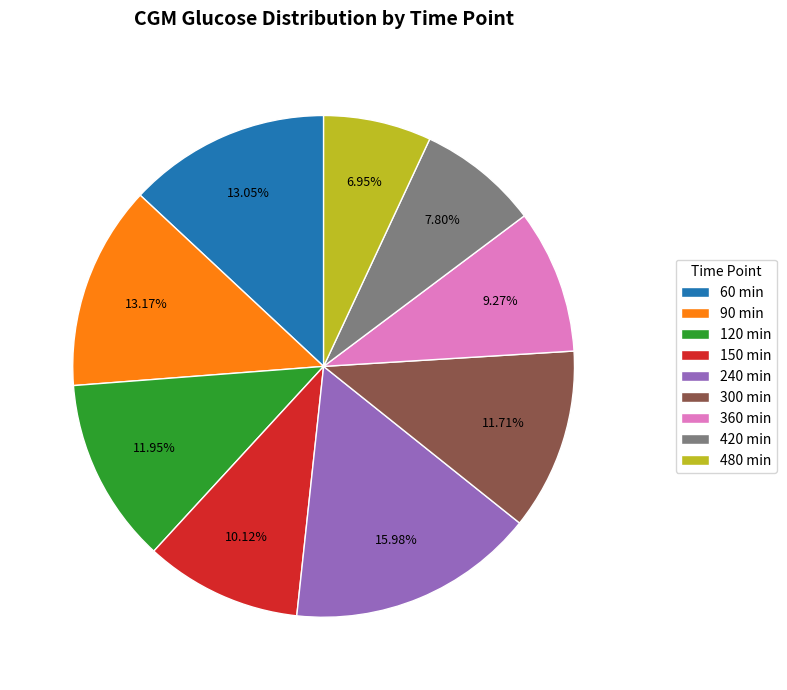

Between 360 min and 480 min, which is larger?

360 min